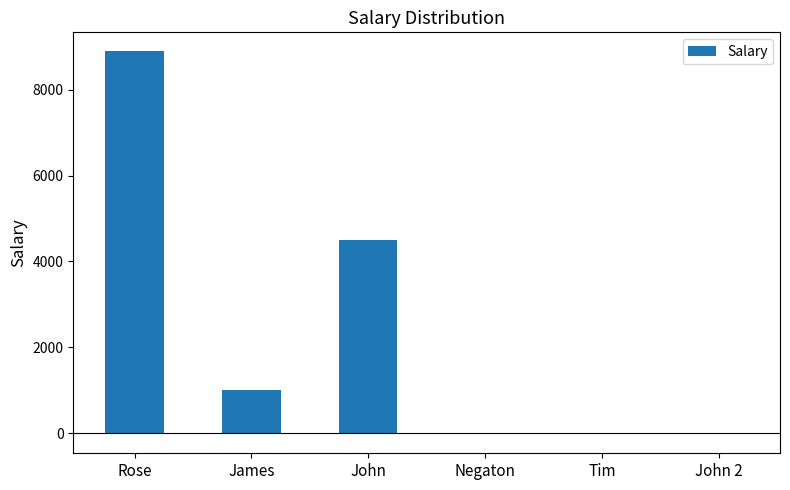

What is the maximum value shown in the chart?

8888.0